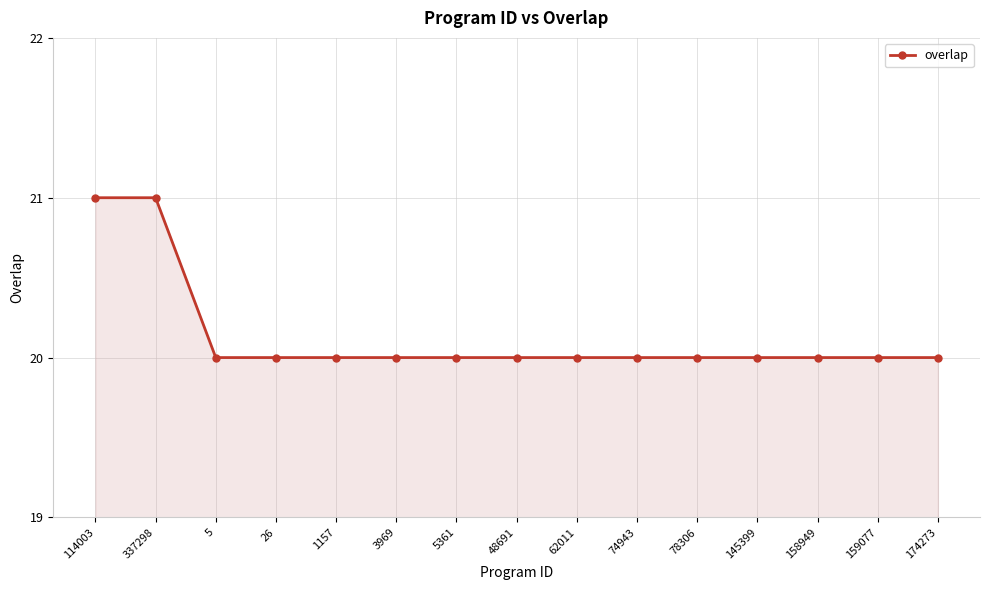

Between 158949 and 114003, which is larger?

114003